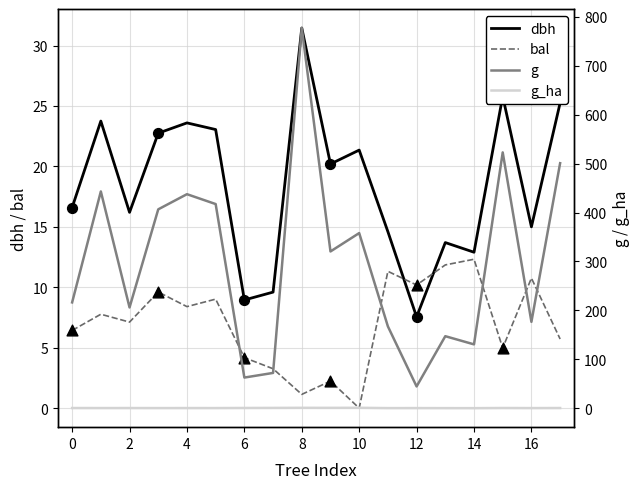

Is the value of bal at 4 greater than the value of dbh at 8?

No